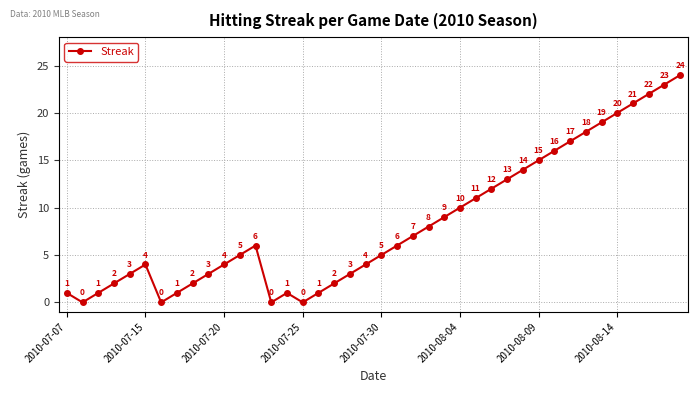

True or false: there are more than 2 points higher than both neighbors.

True